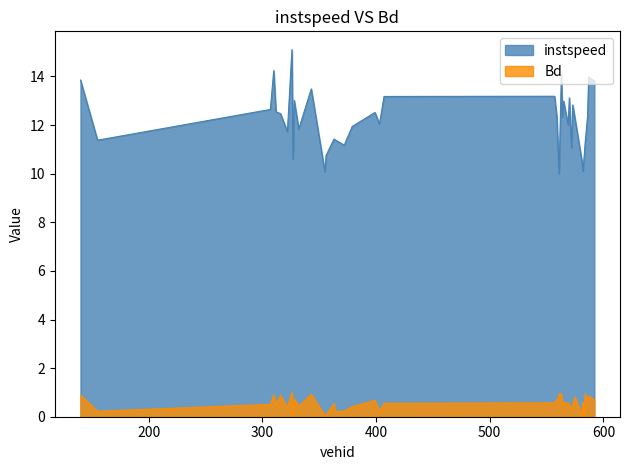

What is the total value across all series at 379.0?

12.4